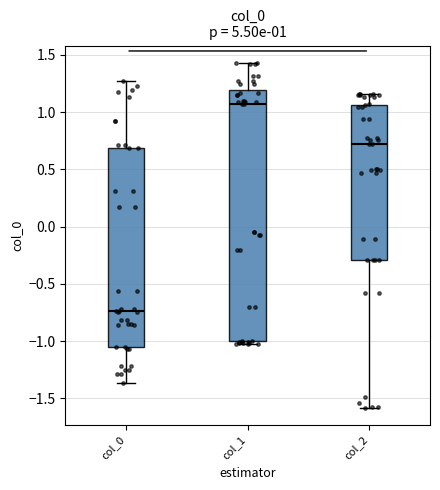

Which box has the highest median line?

col_1